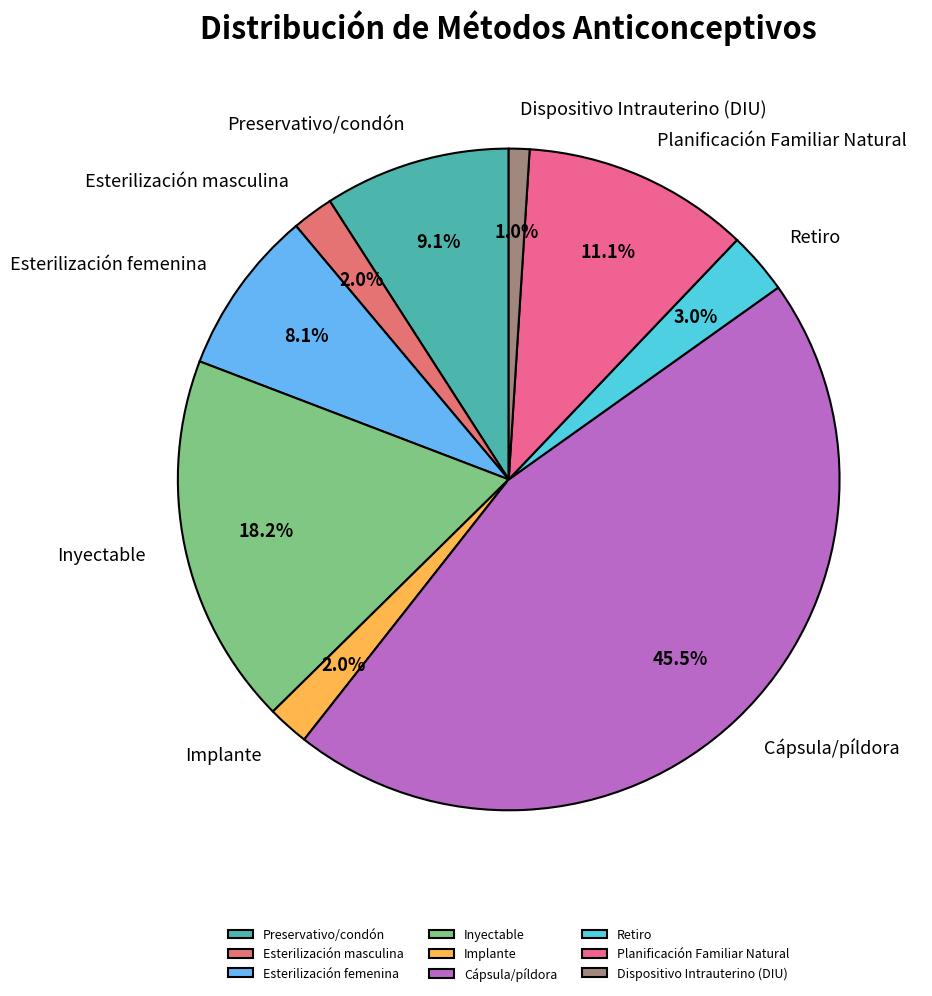

Does any single category account for the majority?

No